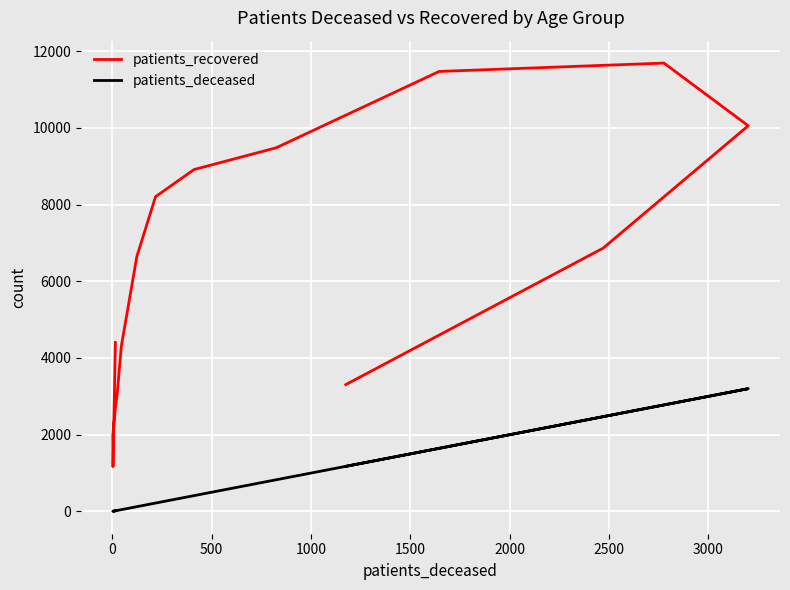

How many lines are shown in the chart?

2